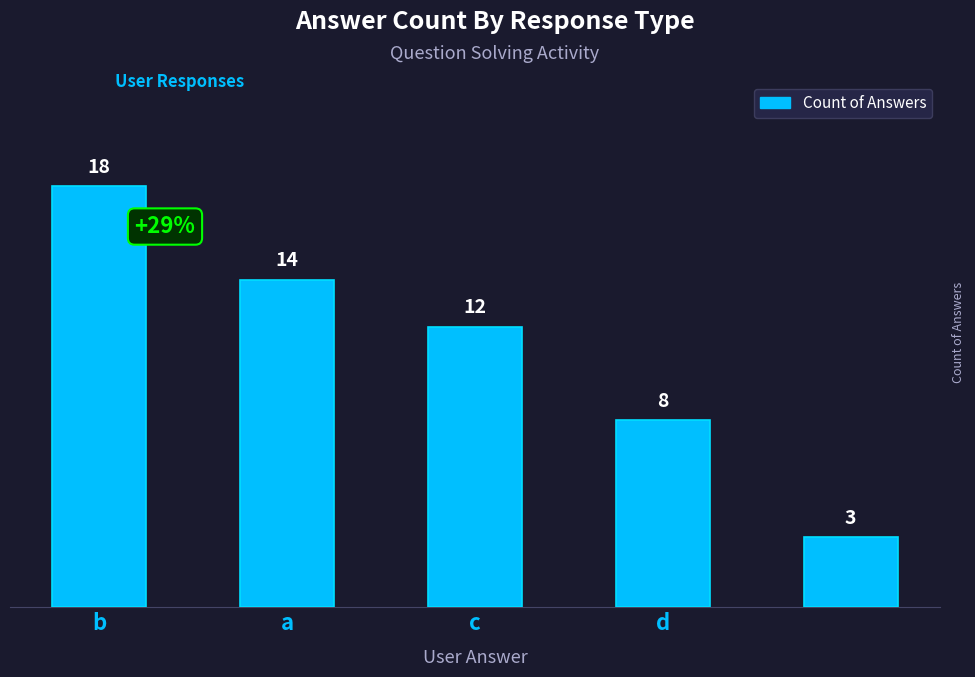

What is the difference between the maximum and second lowest values?

10